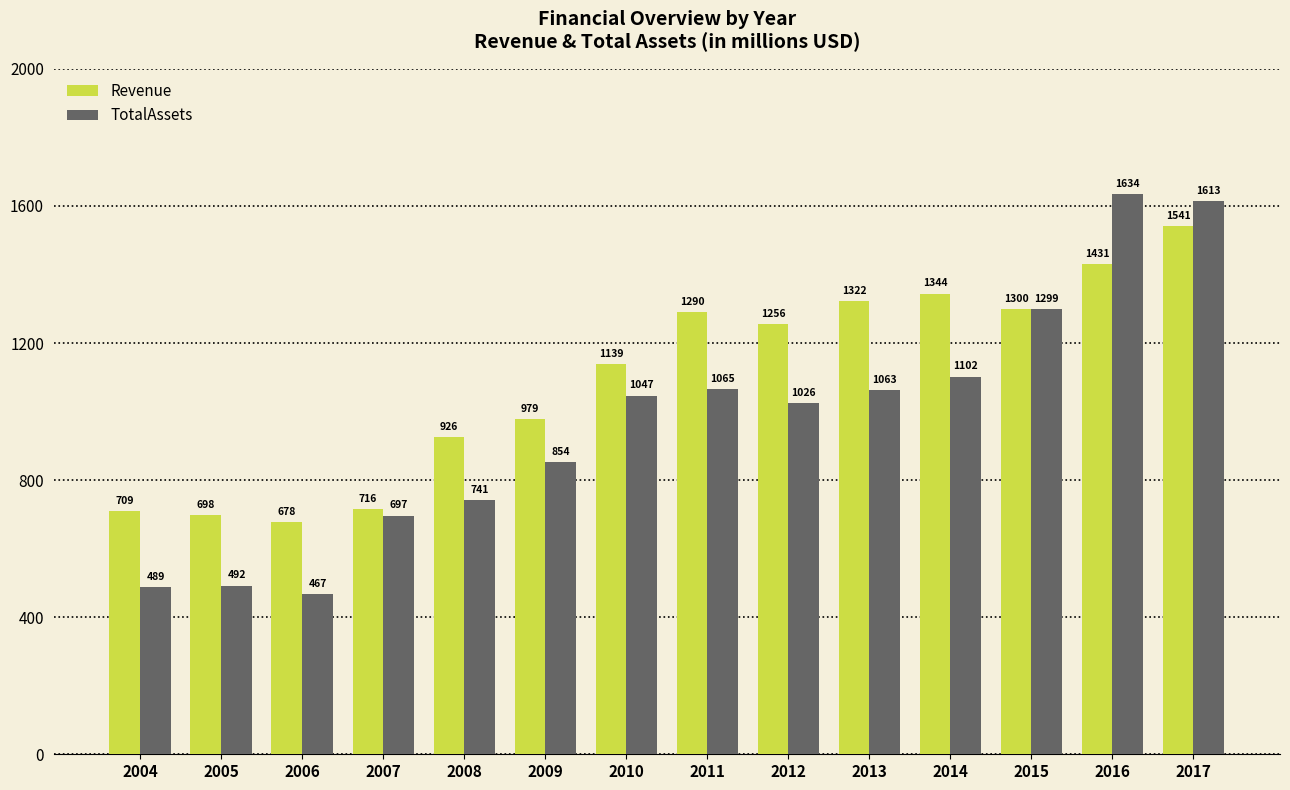

Between 2010 and 2011, which series saw the biggest shift?

Revenue